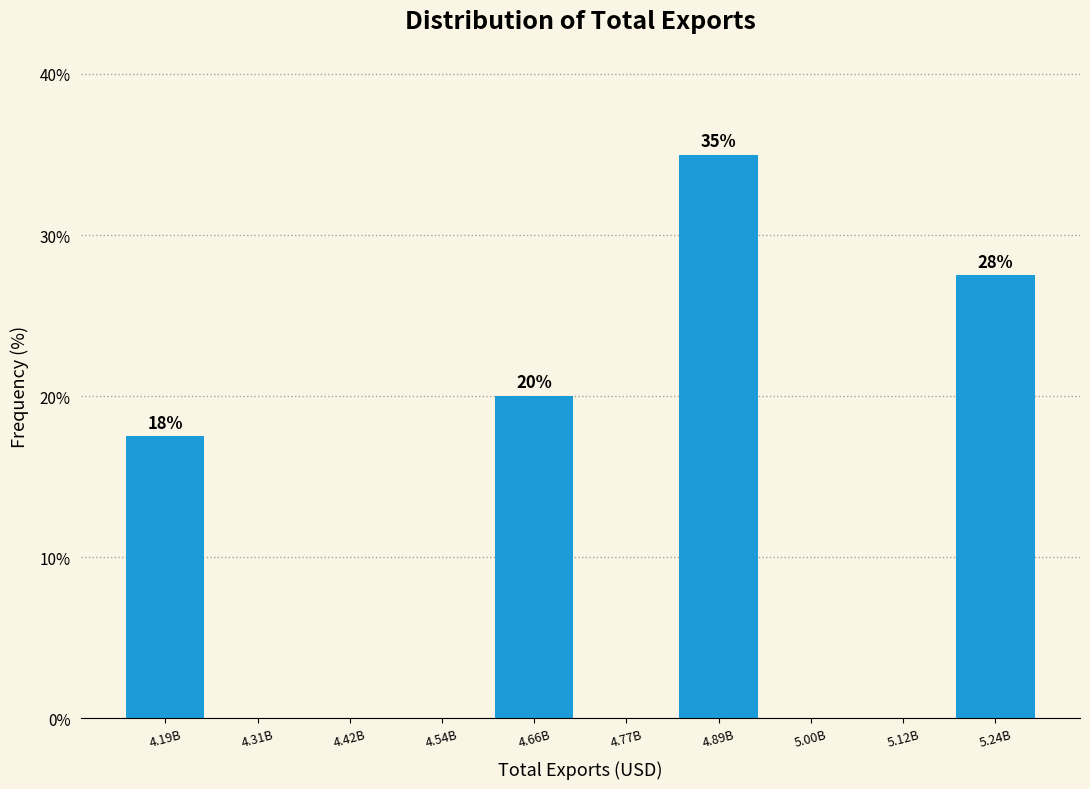

Reading left to right, what are all the values shown in this chart?

4.19B=17.5	4.31B=0.0	4.42B=0.0	4.54B=0.0	4.66B=20.0	4.77B=0.0	4.89B=35.0	5.00B=0.0	5.12B=0.0	5.24B=27.5